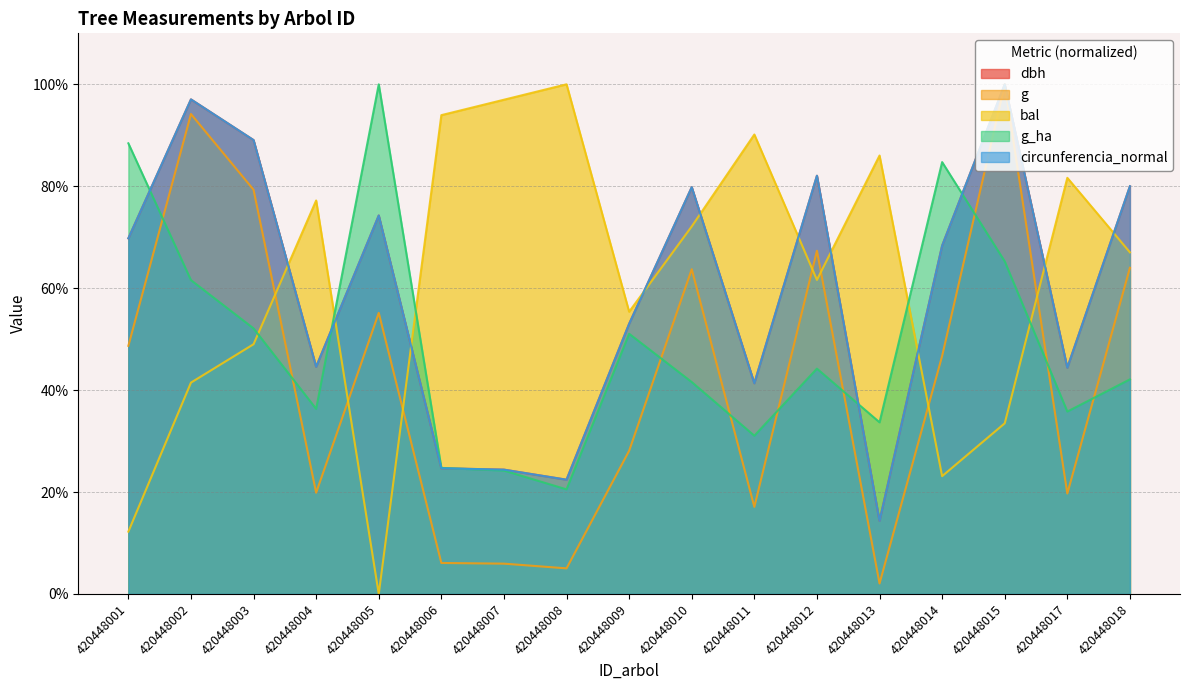

What is the sum of all circunferencia_normal values?

1009.5